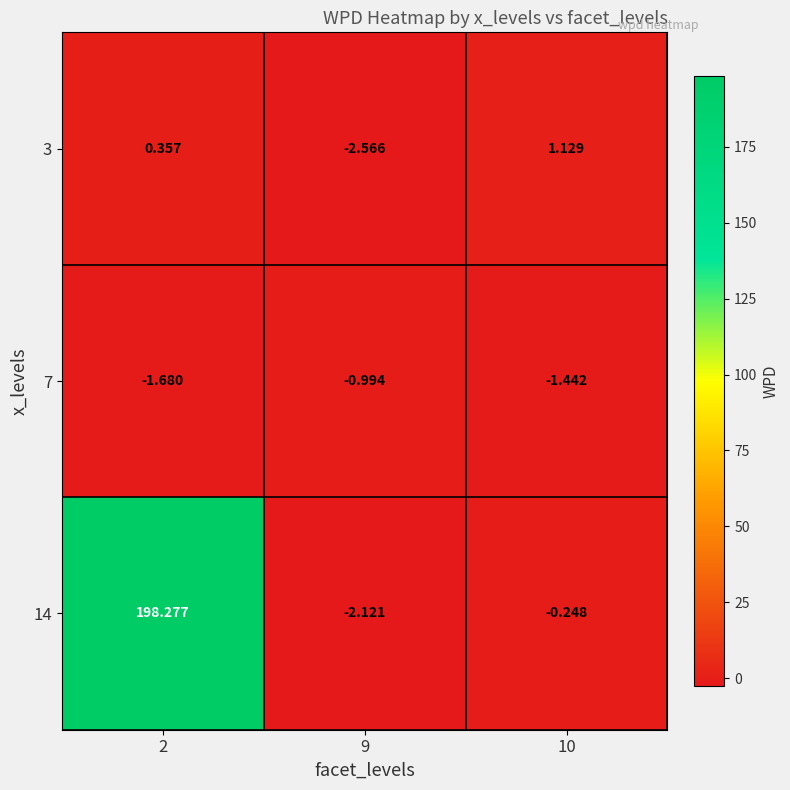

What is the spread (max minus min) of values at 2?

200.0